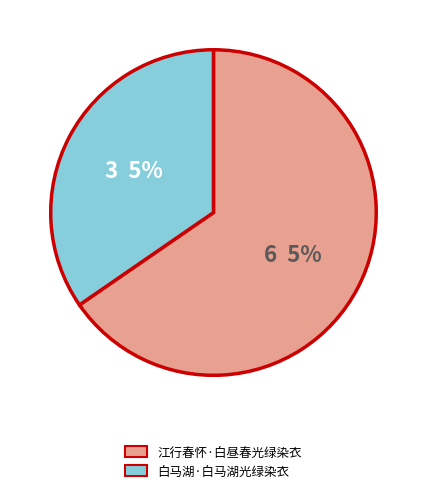

Which slice represents more than half of the pie?

江行春怀·白昼春光绿染衣